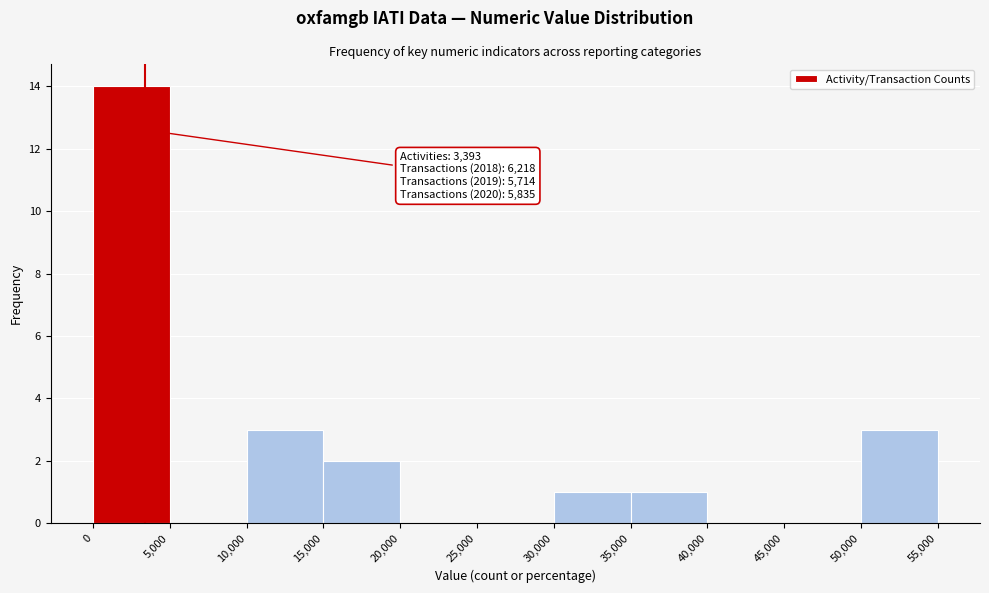

Over which range of the x-axis is the bar tallest?

0 to 5,000